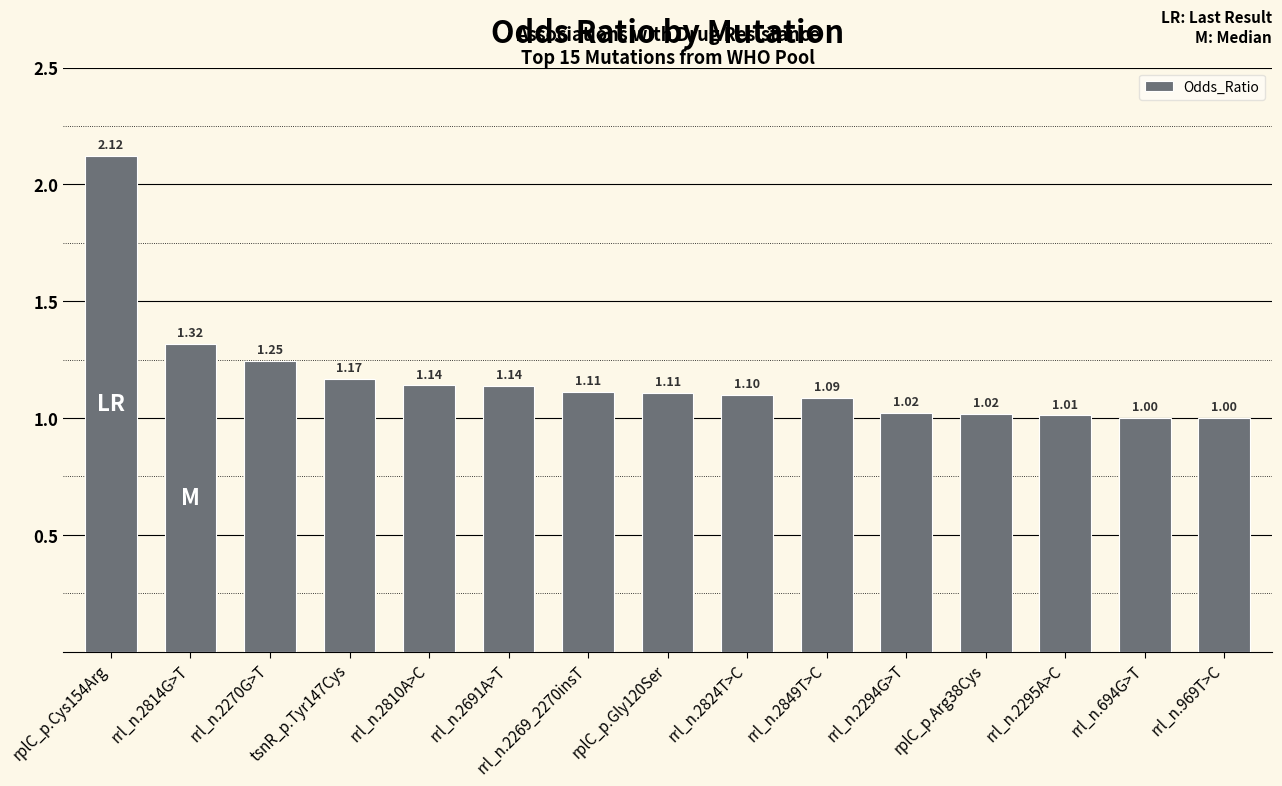

What is the ratio of the value at rrl_n.2294G>T to the value at rrl_n.2269_2270insT?

0.9